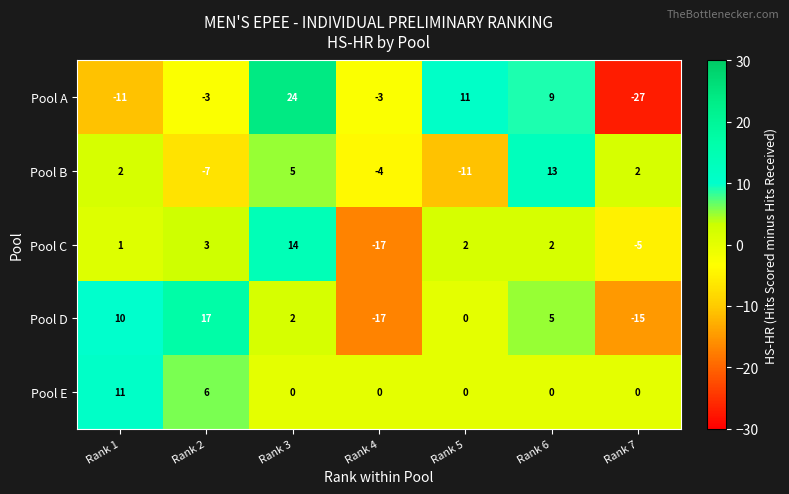

What is the maximum value shown in the chart?

24